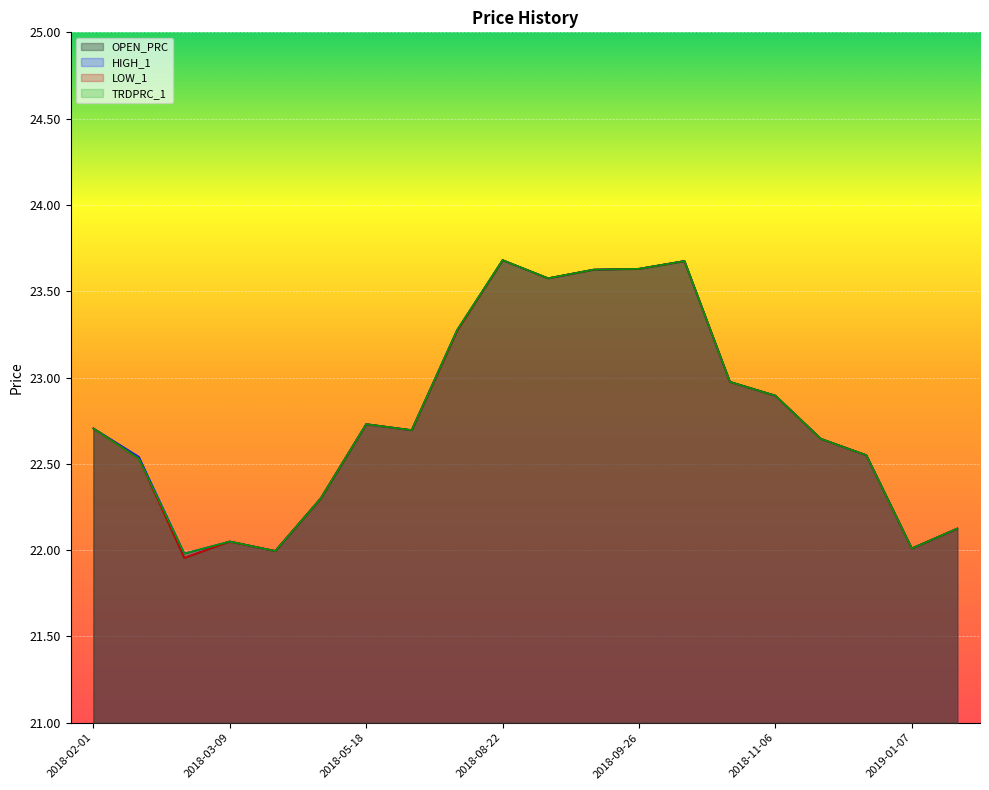

Rank the series at 2018-07-23 from highest to lowest value.

OPEN_PRC, HIGH_1, TRDPRC_1, LOW_1